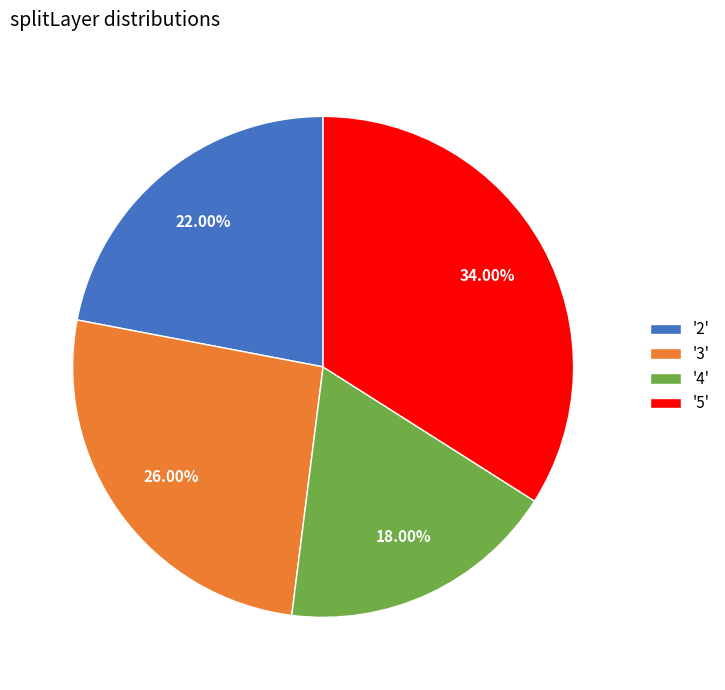

Rank the categories by value from highest to lowest.

'5', '3', '2', '4'